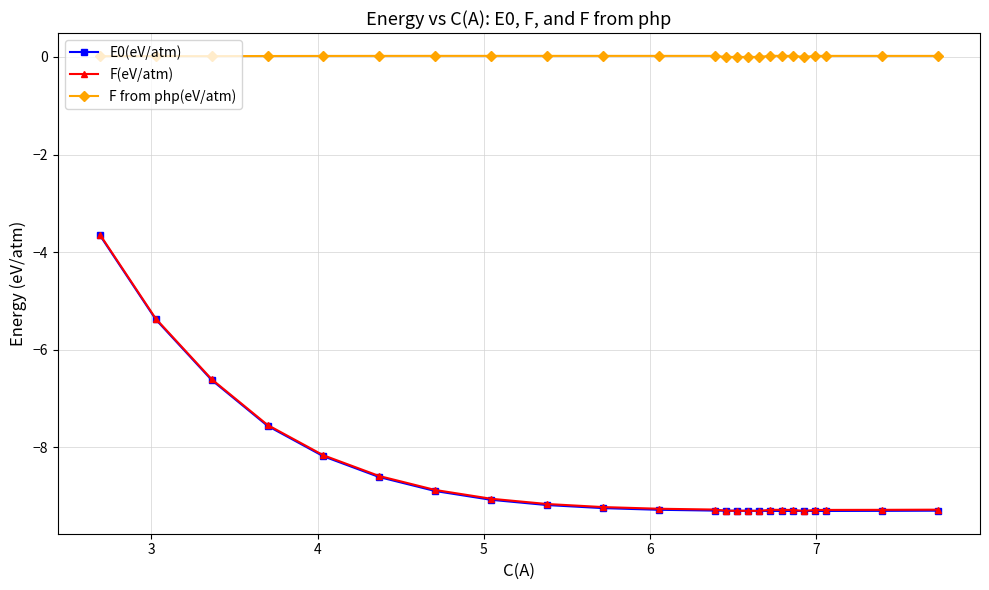

What is the maximum value for F(eV/atm)?

-3.6